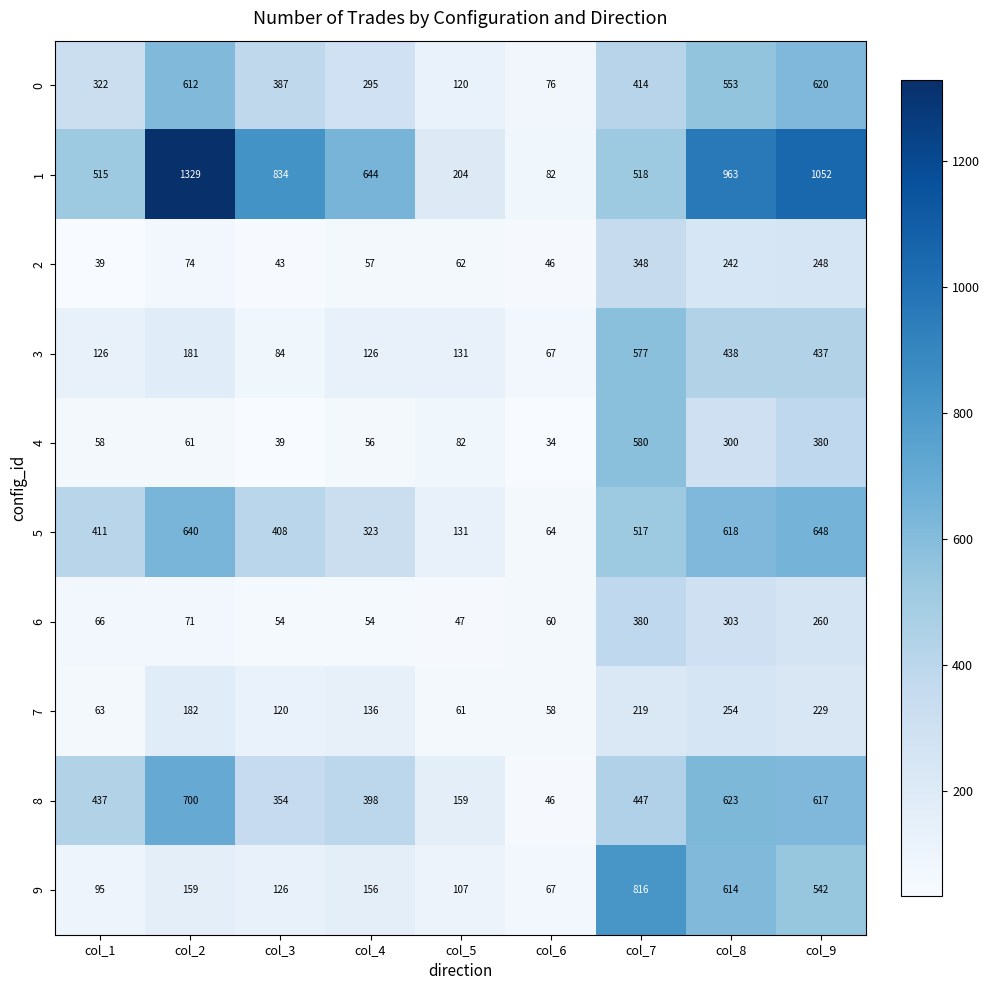

Which label corresponds to the largest value in the chart?

col_2